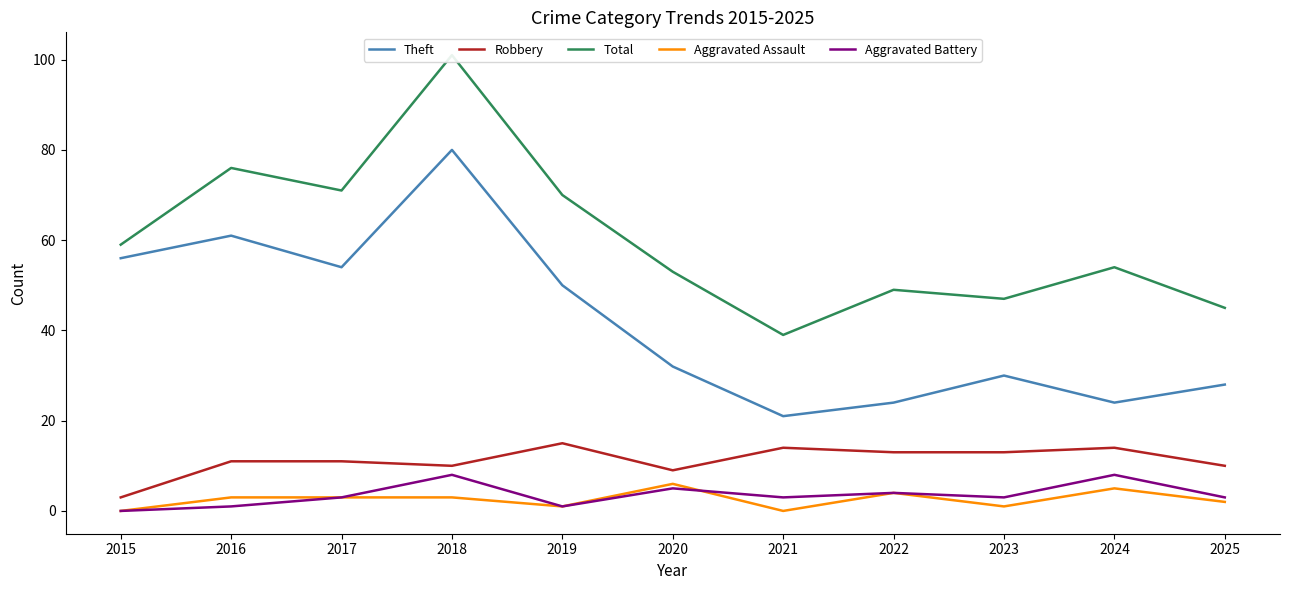

Is the value of Aggravated Battery at 2017 greater than the value of Theft at 2022?

No